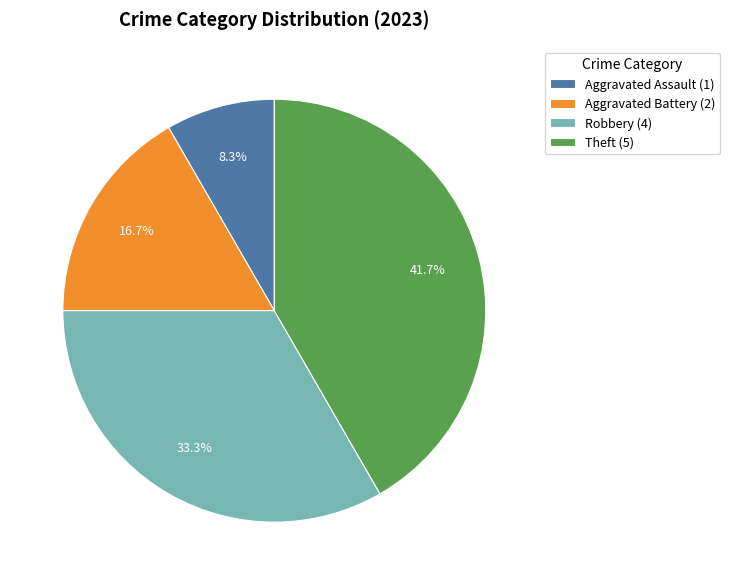

How many slices are in this pie chart?

4